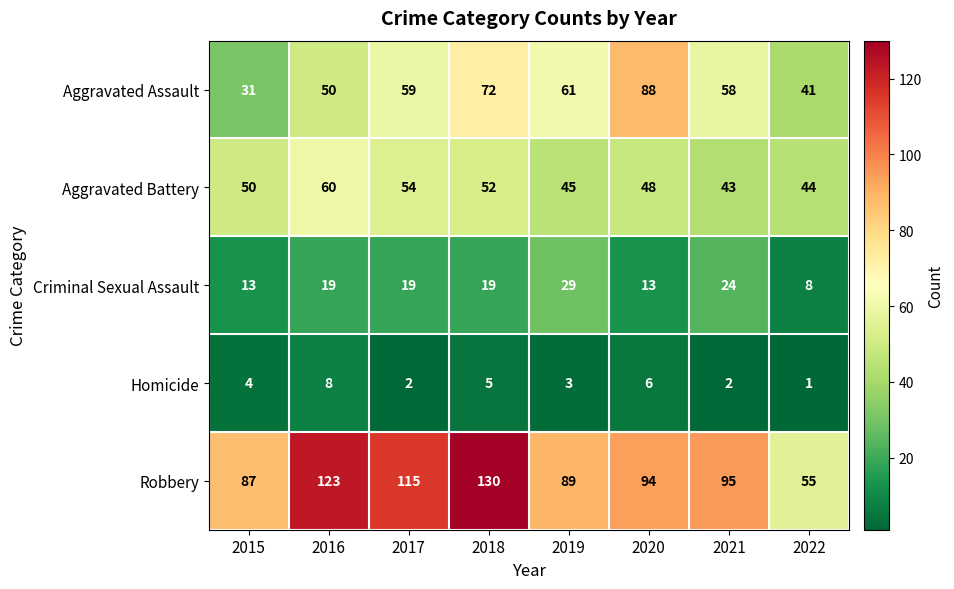

What is the difference between the highest and lowest values at 2022?

54